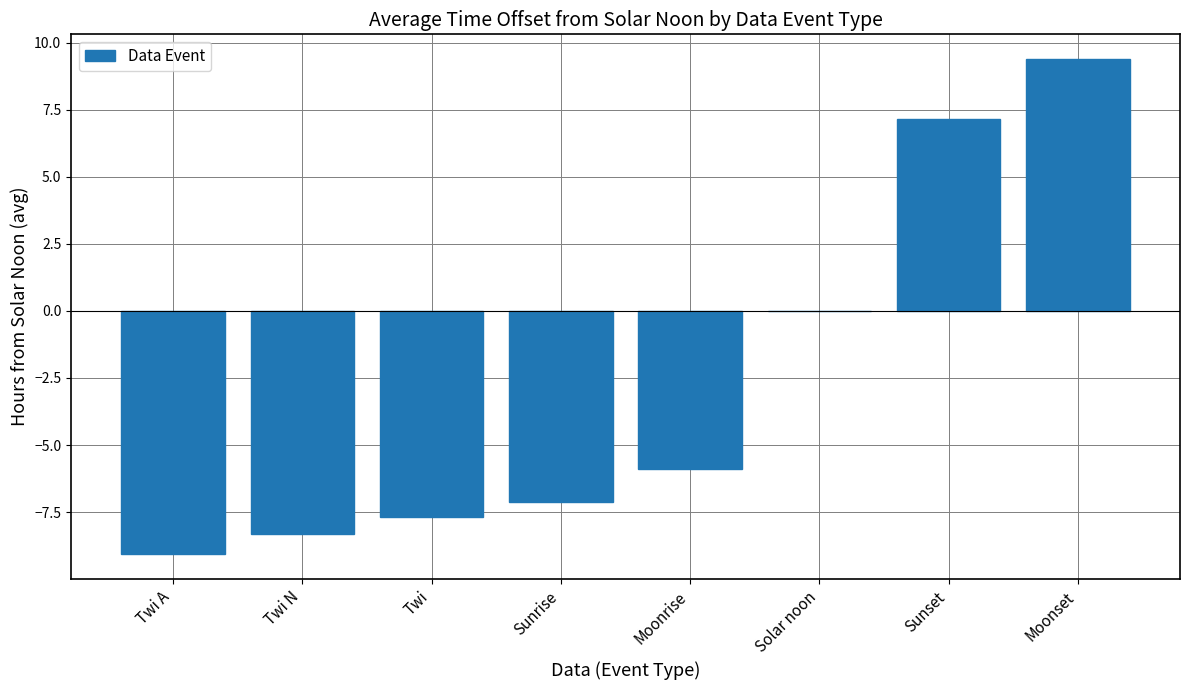

Reading left to right, list all the values displayed in this chart.

Twi A=-9.1	Twi N=-8.3	Twi=-7.7	Sunrise=-7.1	Moonrise=-5.9	Solar noon=0.0	Sunset=7.1	Moonset=9.4